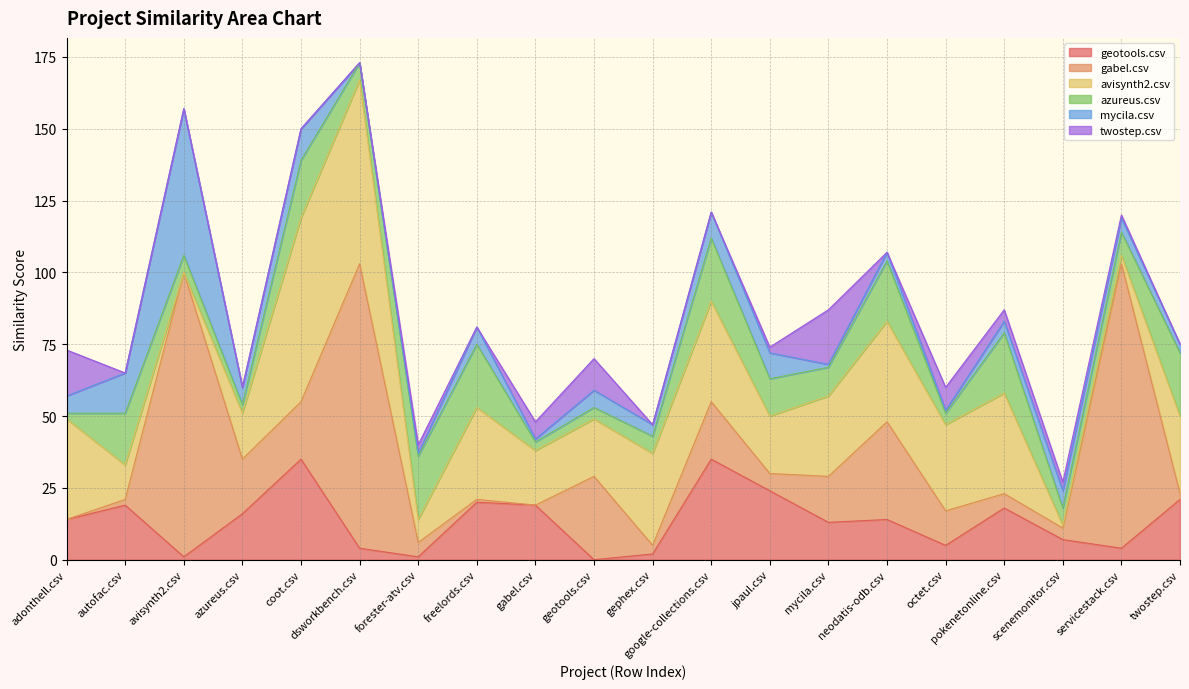

True or false: mycila.csv has a value of 1 at gabel.csv.

True